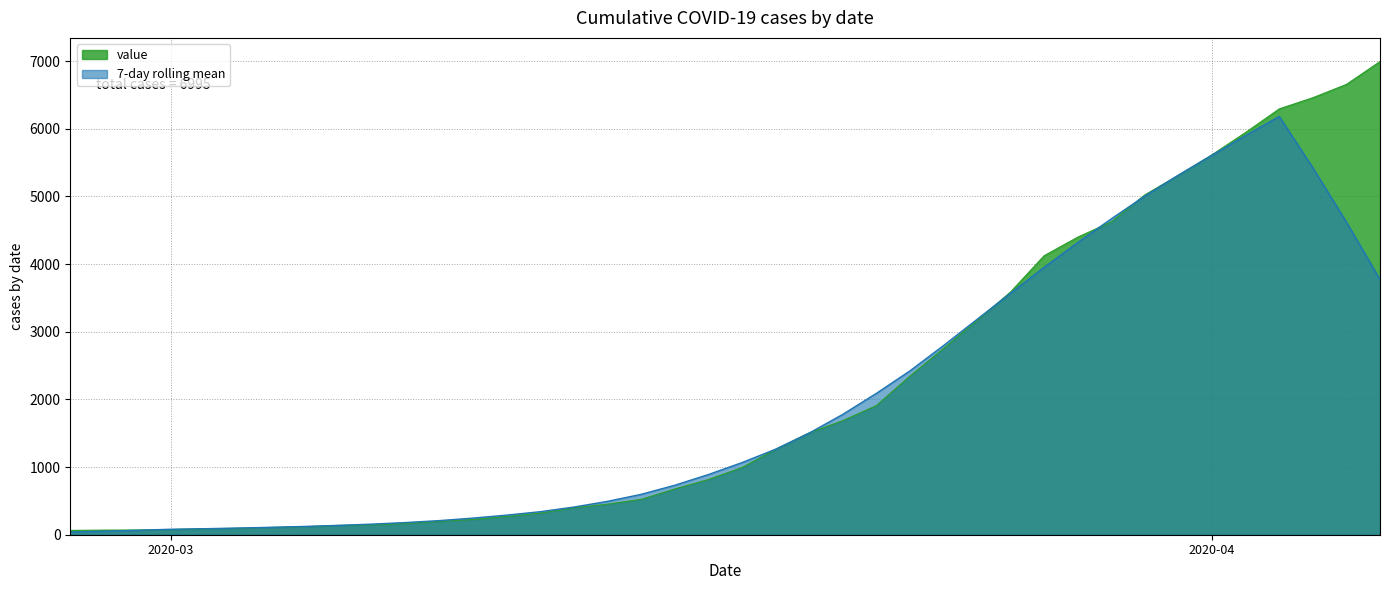

Which has a higher value, 2020-03-11 or 2020-03-04?

2020-03-11